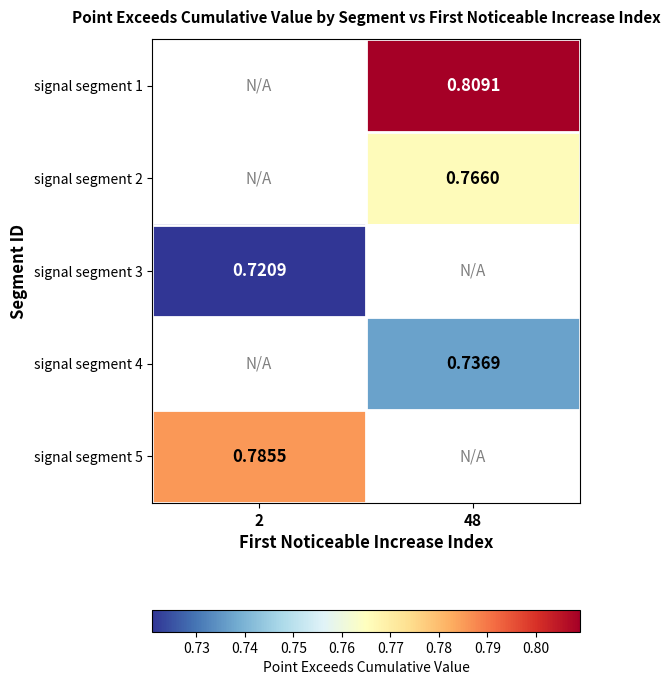

What is the minimum value shown in the chart?

0.7